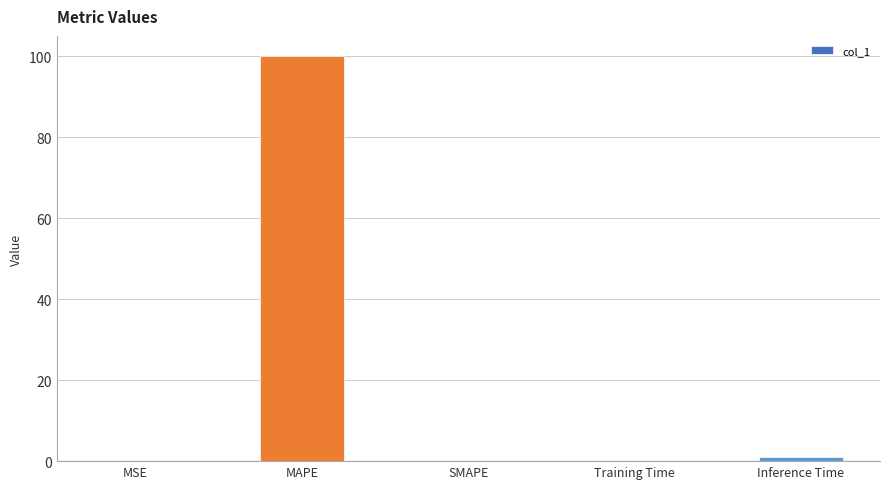

Which label corresponds to the largest value in the chart?

MAPE